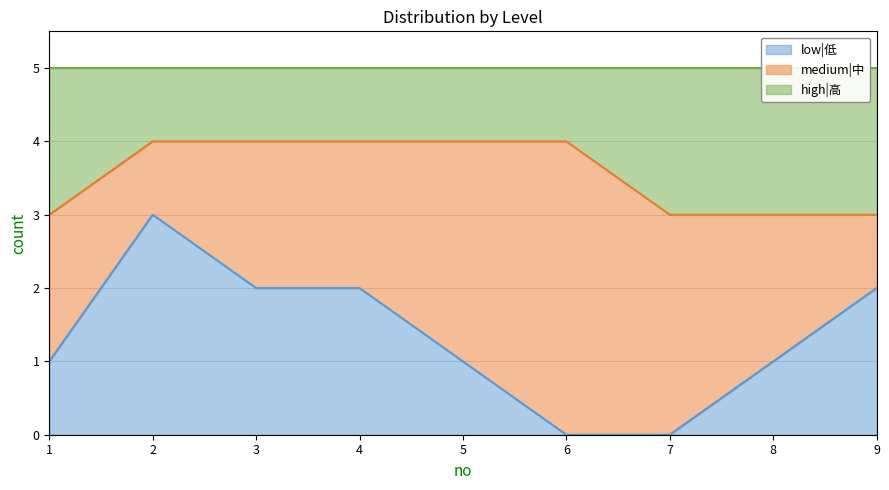

The value of low|低 at 2 is 3. True or false?

True